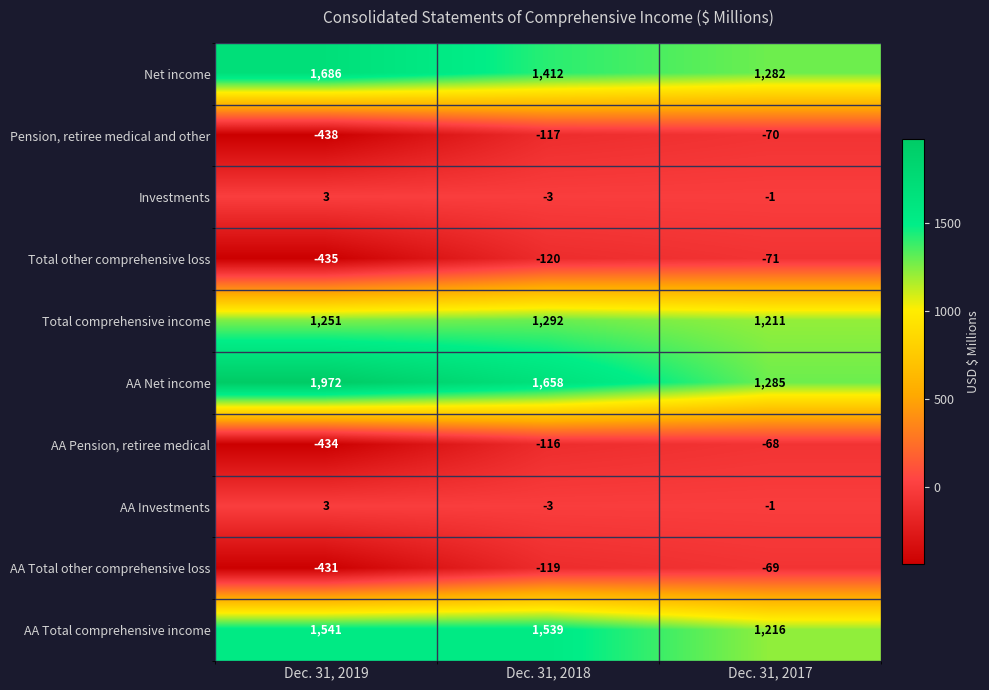

The value of AA Net income at Dec. 31, 2019 is 963. True or false?

False